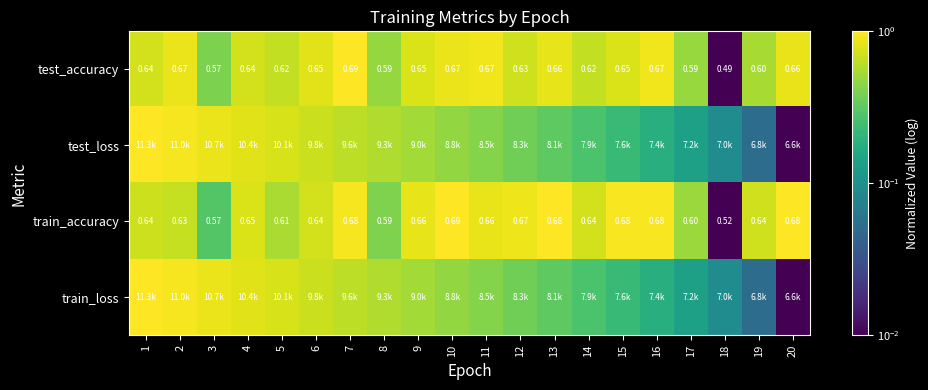

At which label is test_loss closest to 0?

20